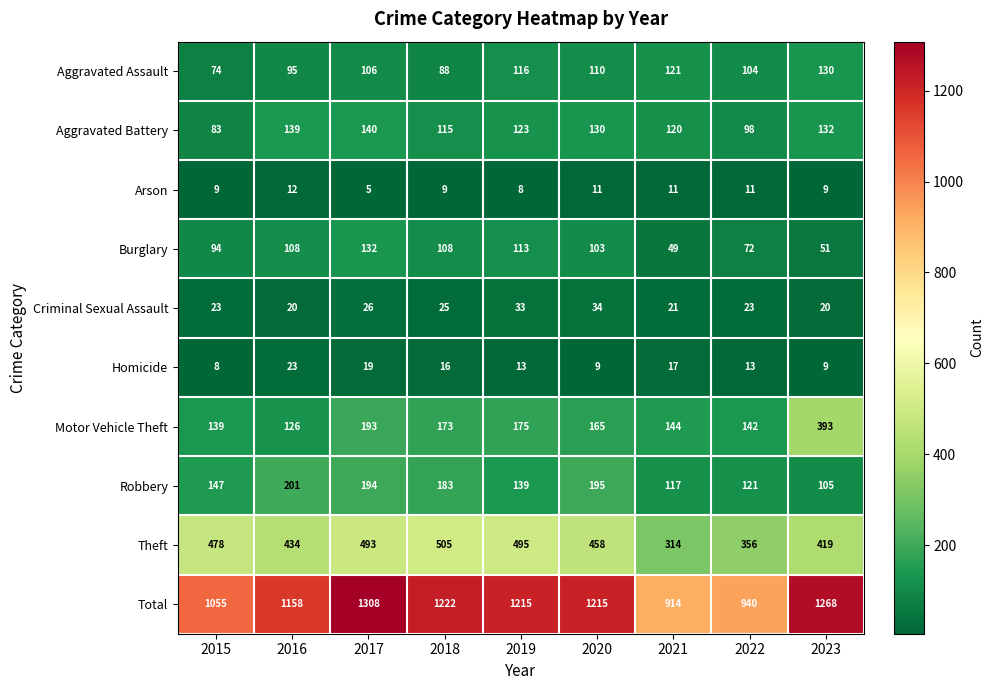

Which category has the lowest value across all series?

2017